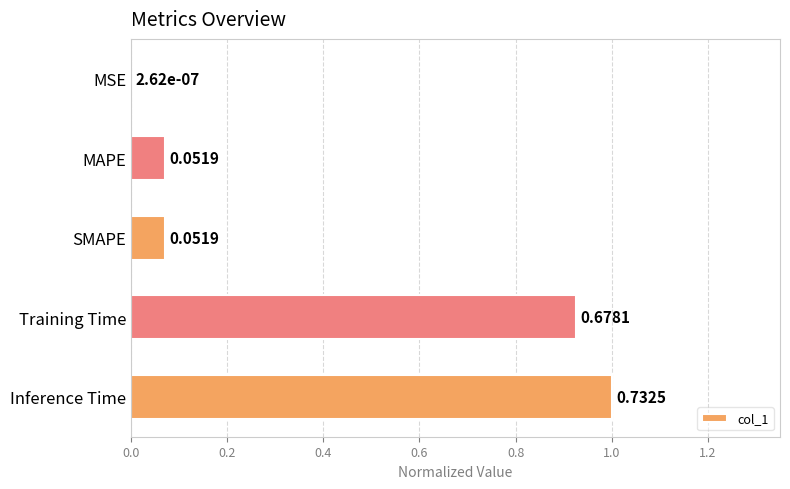

What is the sum of the values at Inference Time and Training Time?

1.9